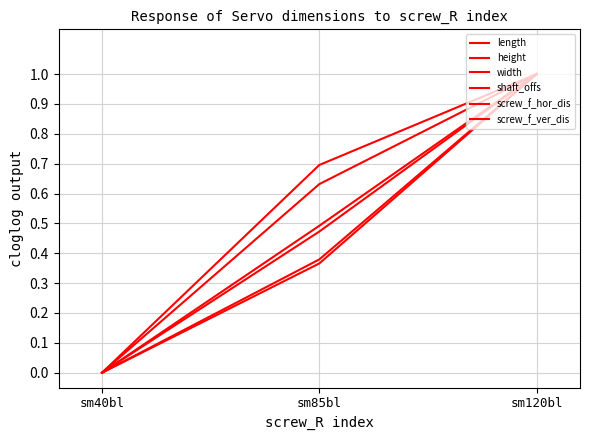

Reading left to right, what are all the values shown in this chart?

length: sm40bl=0.0	sm85bl=0.5	sm120bl=1.0
height: sm40bl=0.0	sm85bl=0.5	sm120bl=1.0
width: sm40bl=0.0	sm85bl=0.4	sm120bl=1.0
shaft_offs: sm40bl=0.0	sm85bl=0.4	sm120bl=1.0
screw_f_hor_dis: sm40bl=0.0	sm85bl=0.6	sm120bl=1.0
screw_f_ver_dis: sm40bl=0.0	sm85bl=0.7	sm120bl=1.0